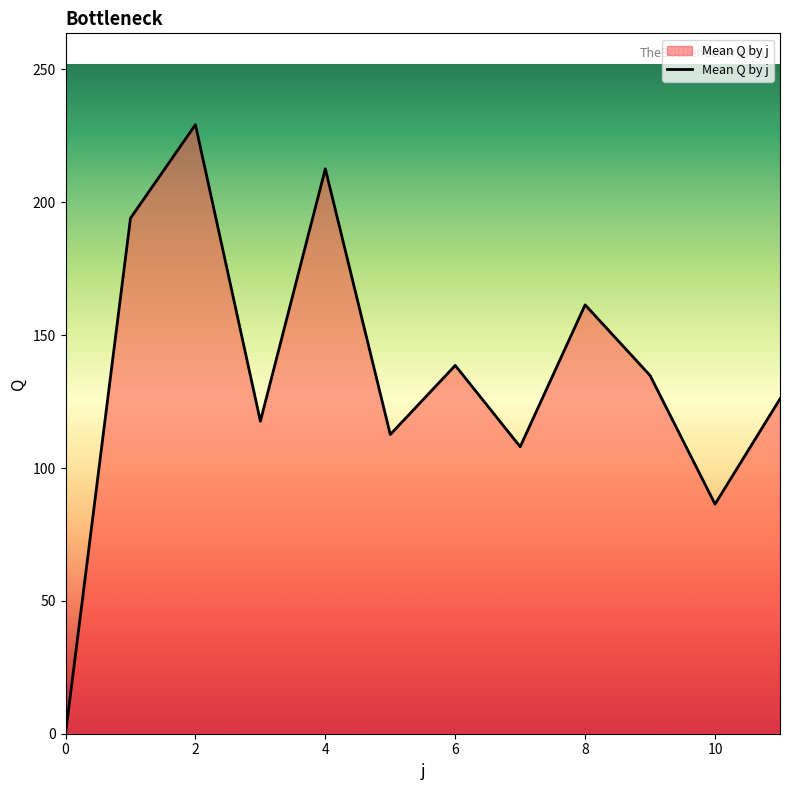

What is the difference between the maximum and minimum values?

229.2